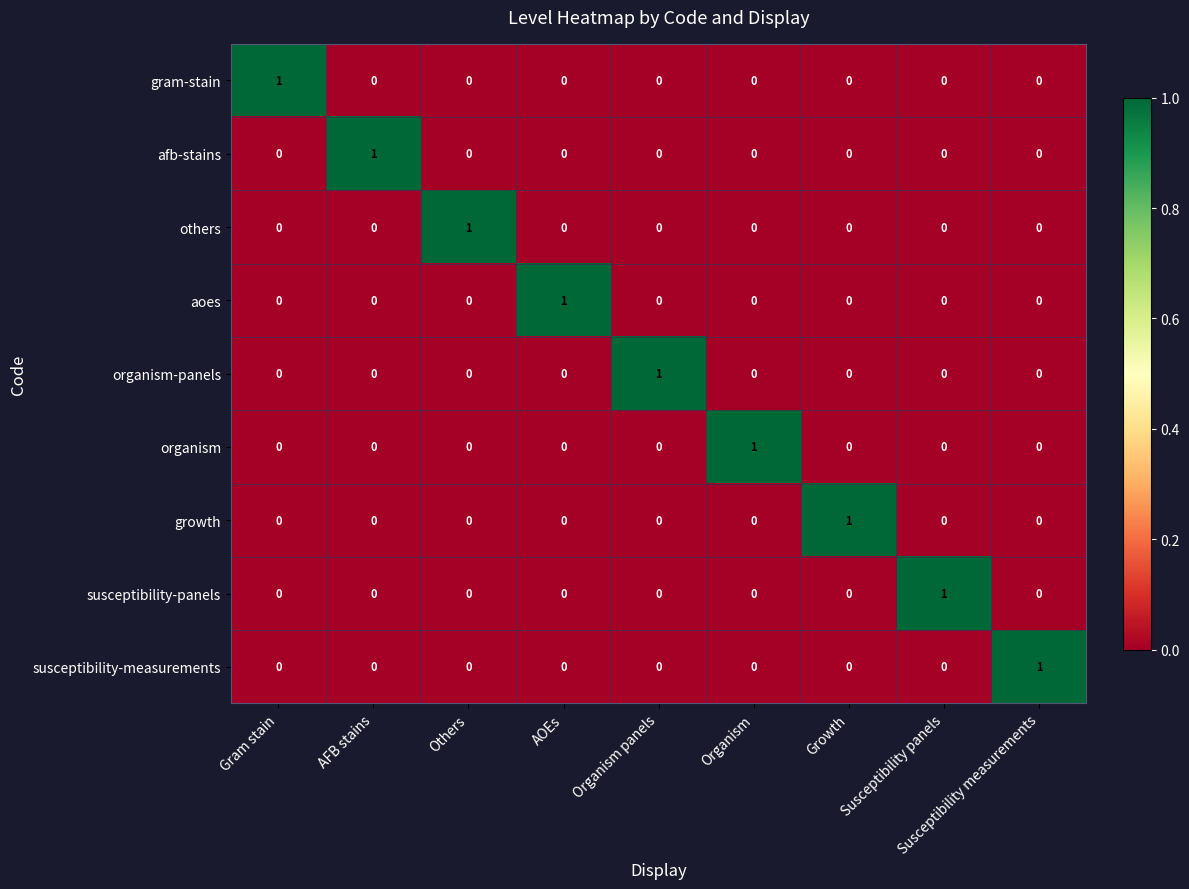

True or false: aoes has a value of -1 at Organism.

False